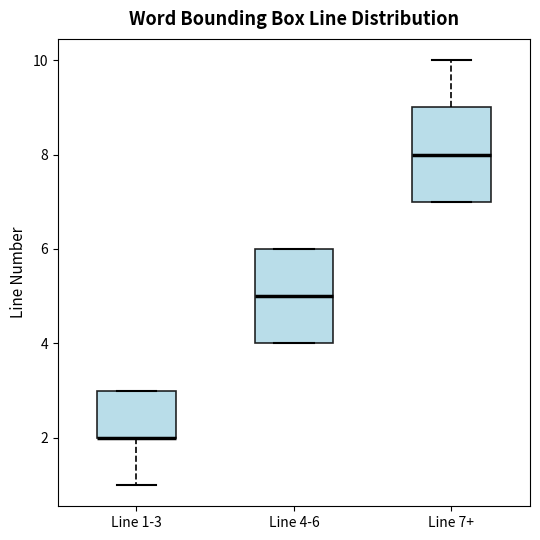

Reading left to right, transcribe this box plot: for each box, give where its median line is, the range the box spans, and where its two whiskers end, as read against the y-axis. The values are not printed on the chart, so give them approximately, as read against the axis.

Line 1-3: median 2 (drawn on the box's lower edge), box 2 to 3, whiskers 1 to 3
Line 4-6: median 5, box 4 to 6, whiskers 4 to 6
Line 7+: median 8, box 7 to 9, whiskers 7 to 10